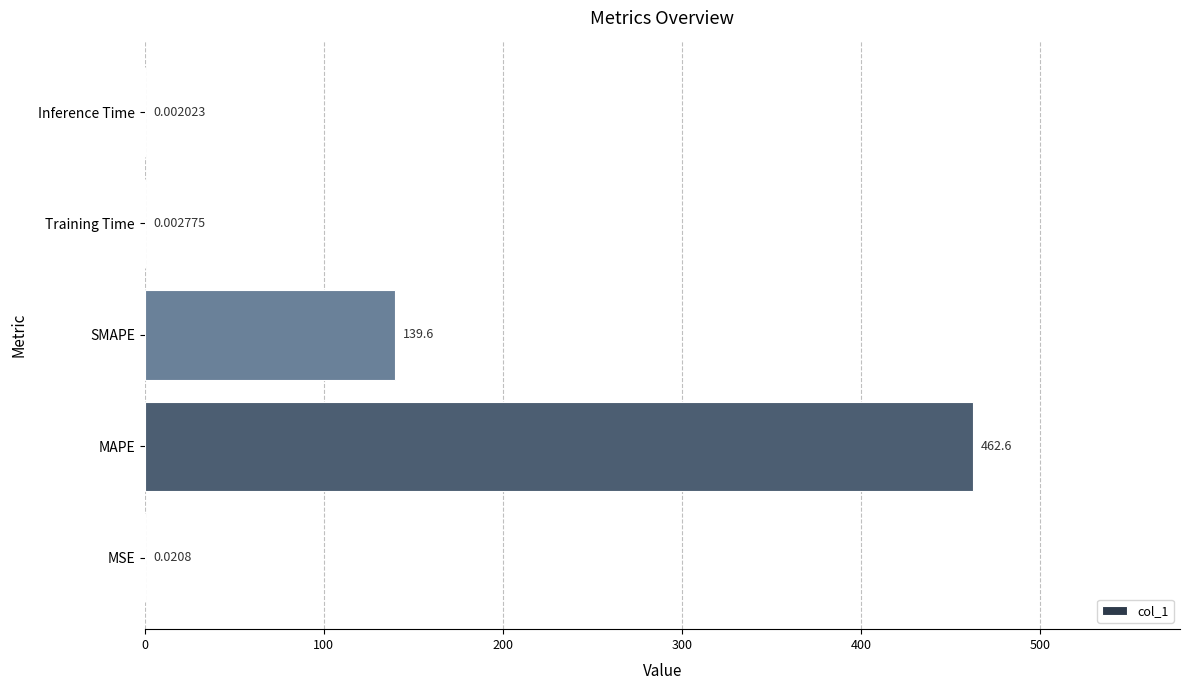

Count the number of data series in this chart.

1